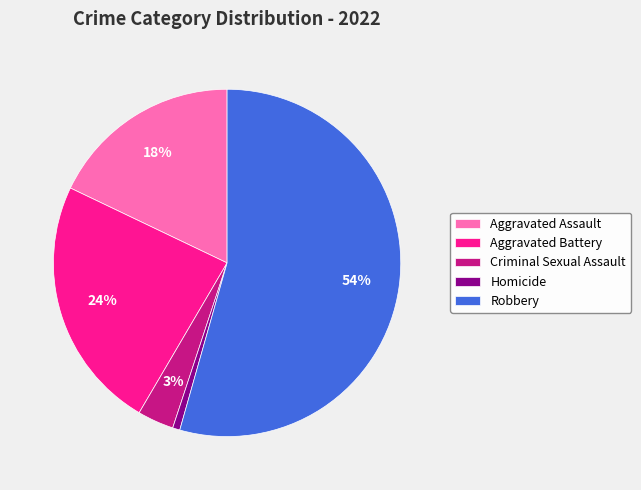

Is the sum of Aggravated Assault and Robbery greater than half?

Yes